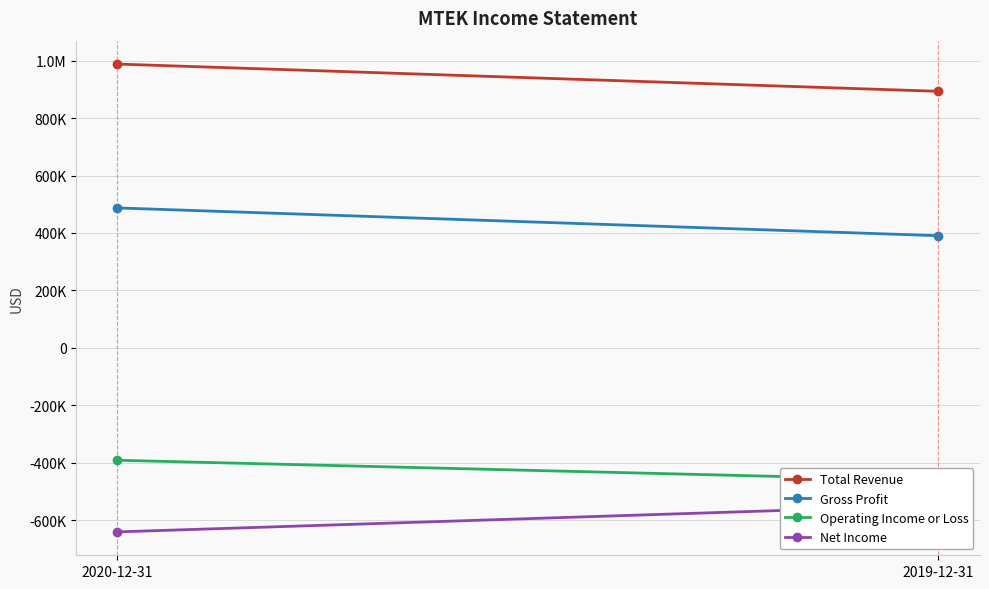

What is the sum of the Total Revenue values at 2019-12-31 and 2020-12-31?

1880900